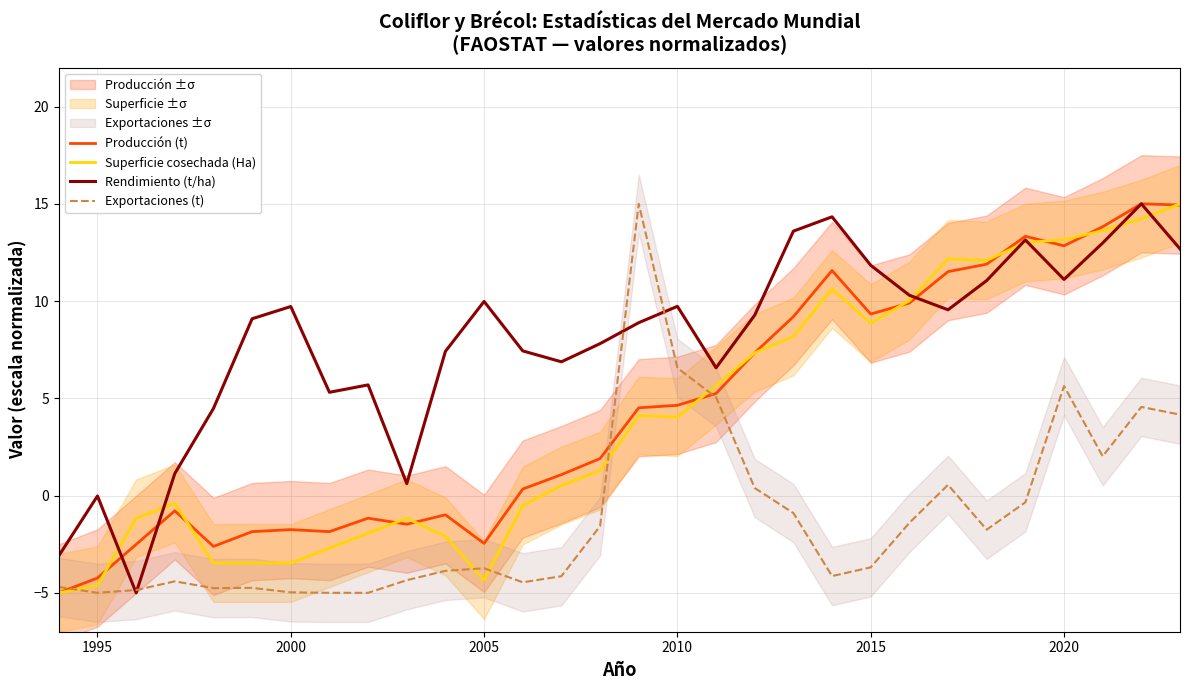

What is the average value of the Producción (t) series?

4.4